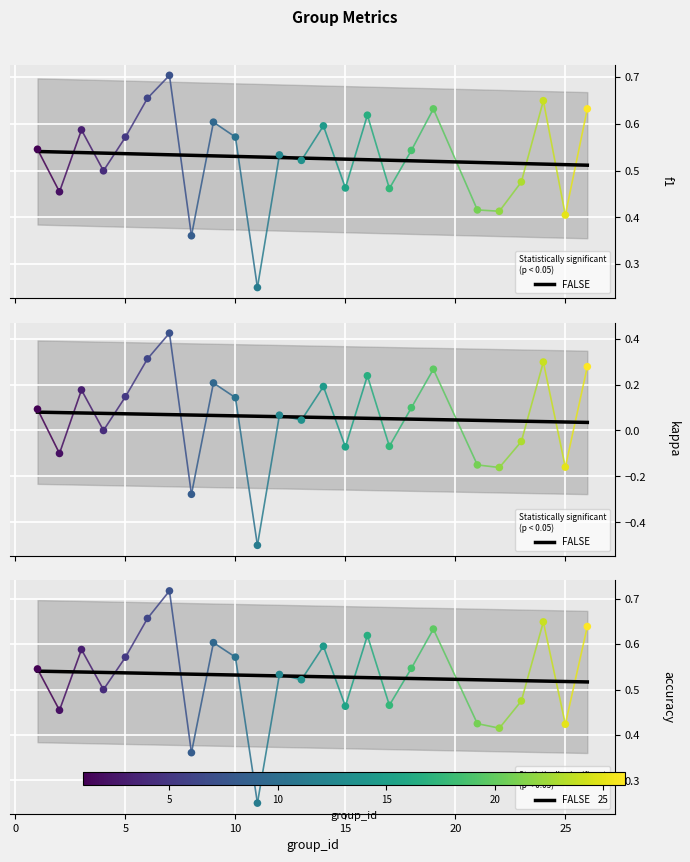

Which series has the largest Y range (max minus min)?

kappa